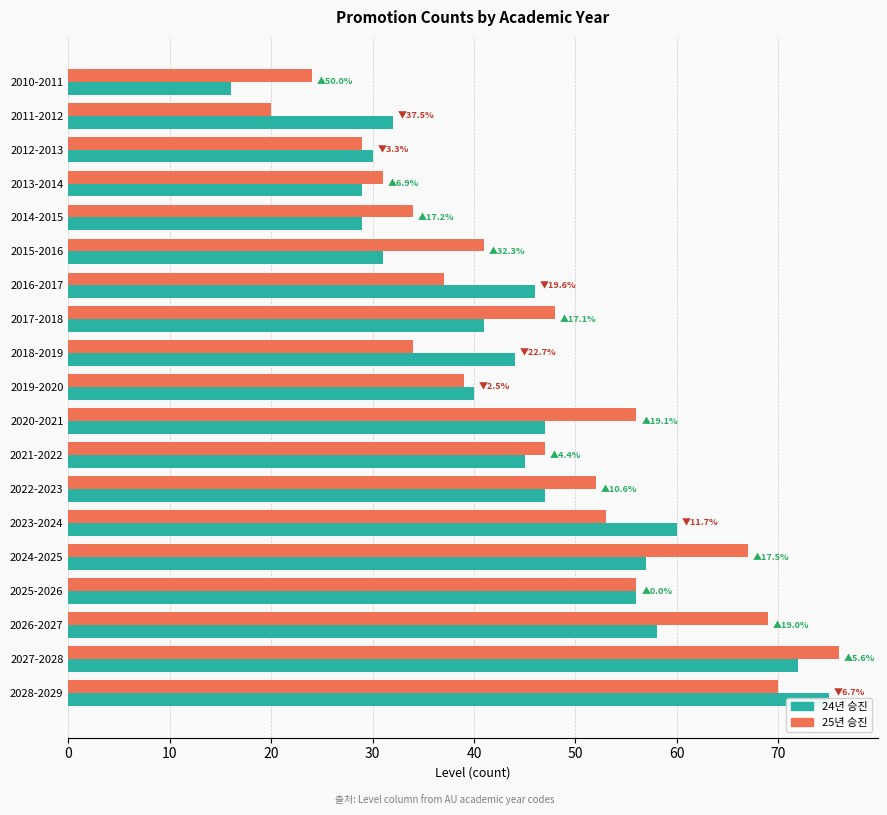

Reading left to right, what are all the values shown in this chart?

24년 승진: 16	32	30	29	29	31	46	41	44	40	47	45	47	60	57	56	58	72	75
25년 승진: 24	20	29	31	34	41	37	48	34	39	56	47	52	53	67	56	69	76	70